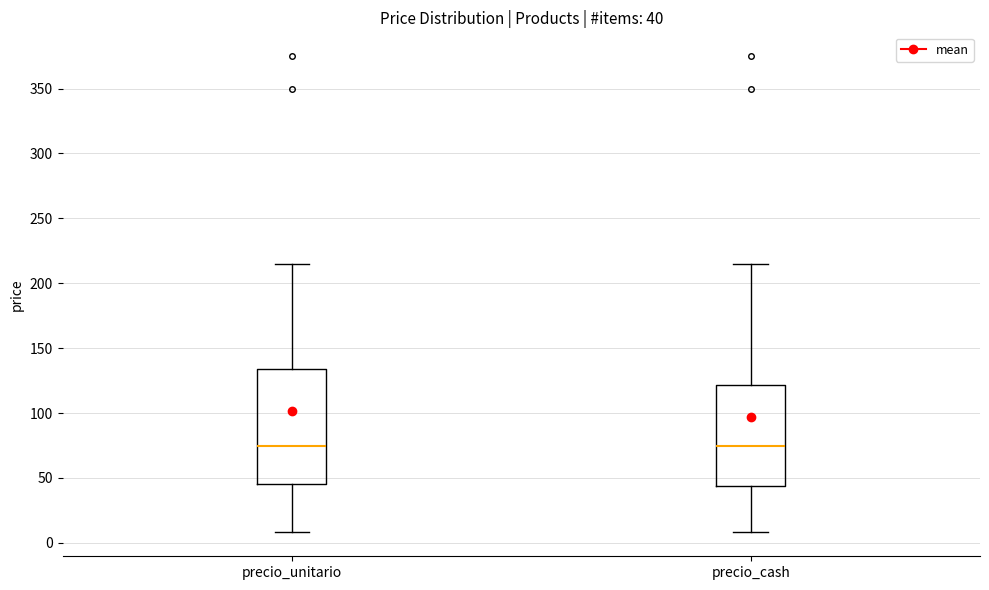

Comparing the boxes themselves (not the whiskers), which one is the tallest?

precio_unitario